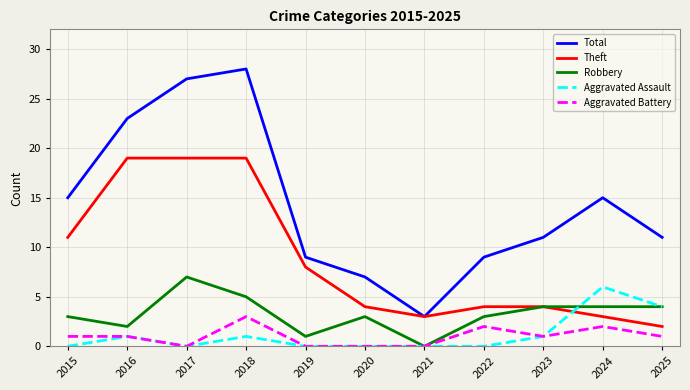

Reading left to right, transcribe all the data shown in this chart.

Total: 15	23	27	28	9	7	3	9	11	15	11
Theft: 11	19	19	19	8	4	3	4	4	3	2
Robbery: 3	2	7	5	1	3	0	3	4	4	4
Aggravated Assault: 0	1	0	1	0	0	0	0	1	6	4
Aggravated Battery: 1	1	0	3	0	0	0	2	1	2	1